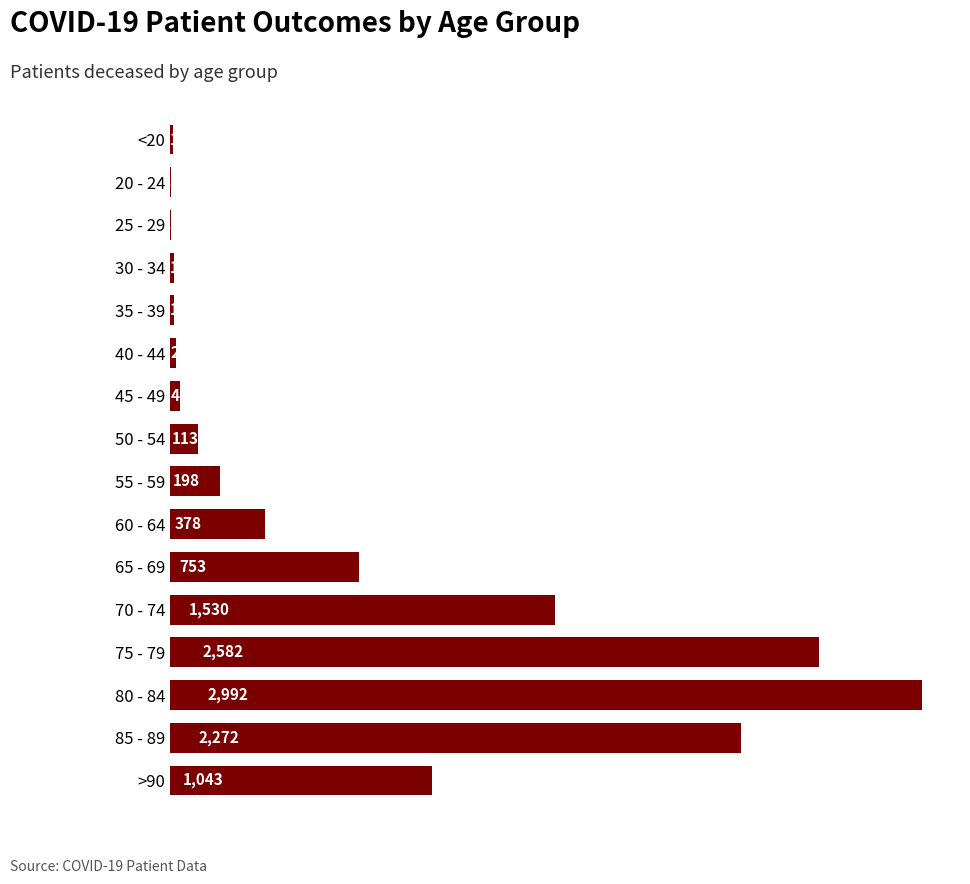

What is the ratio of the value at 65 - 69 to the value at 85 - 89?

0.3